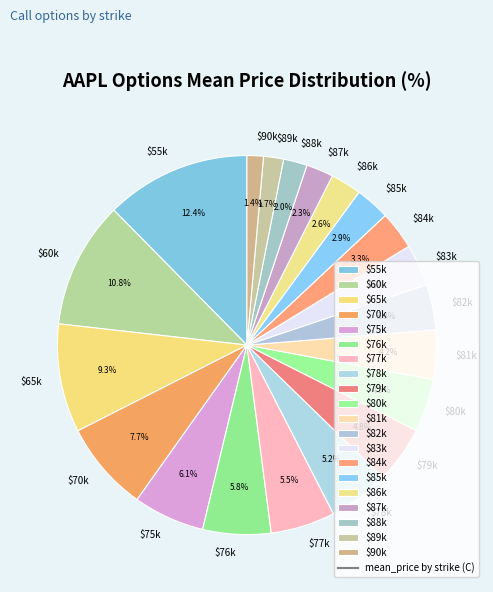

Which category has the biggest portion of the pie?

$55k